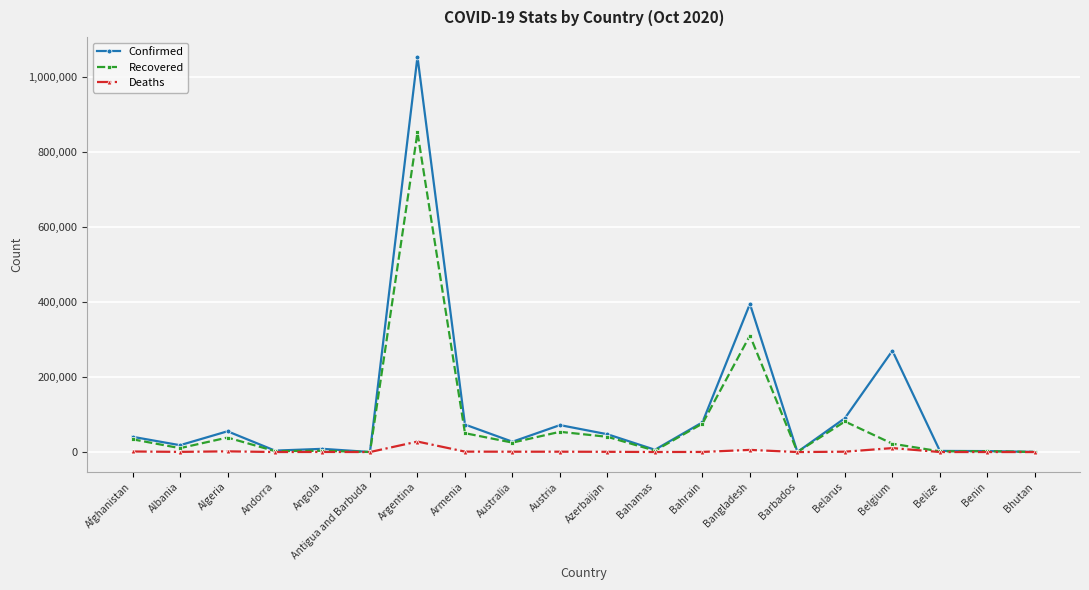

What is the difference between the maximum and second lowest values in the Confirmed series?

1053426